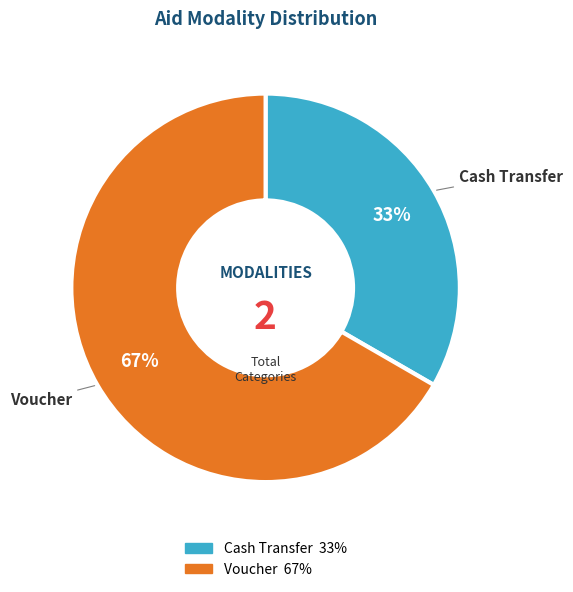

Which category has the biggest portion of the pie?

Voucher